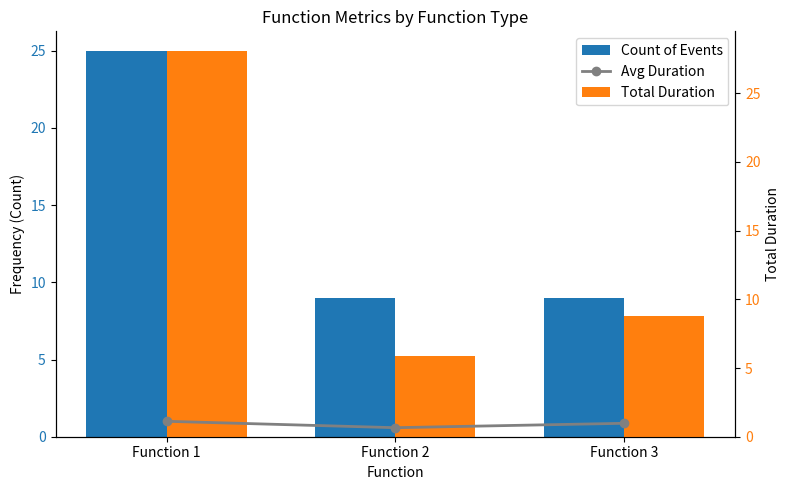

At how many categories does at least one series exceed 20?

1